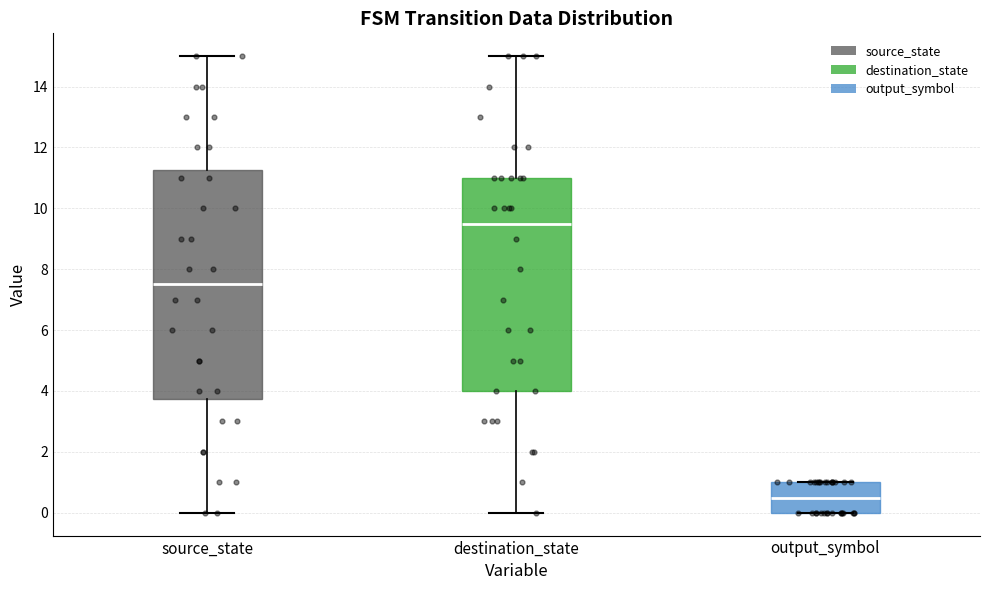

Which box is the tallest, from its lower edge to its upper edge?

source_state